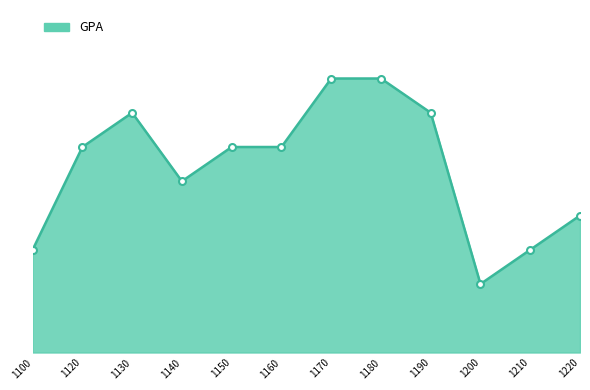

Does the chart have visible grid lines?

No